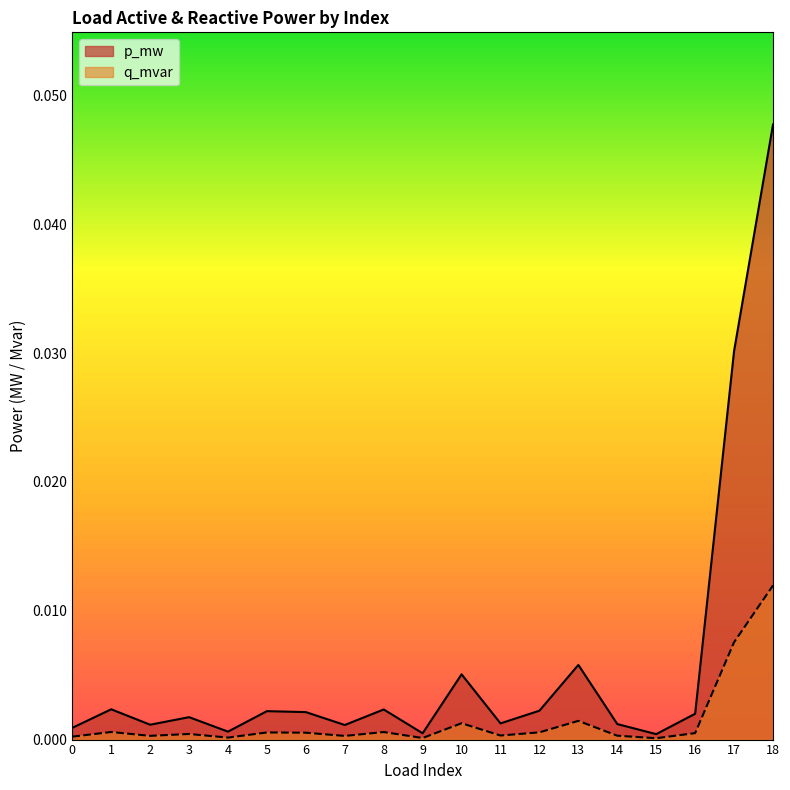

How many interior local valleys does the p_mw series have?

6